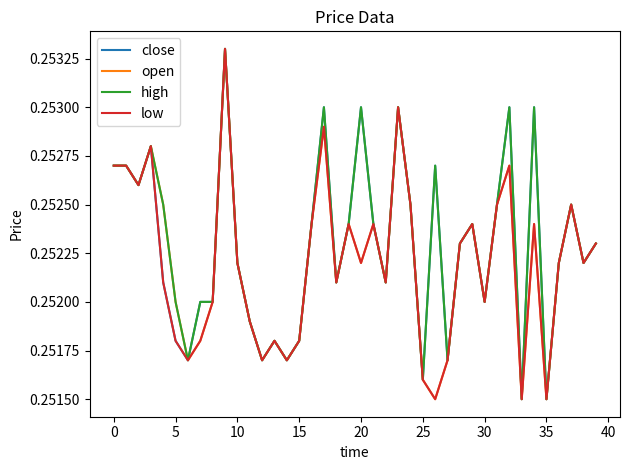

Does the chart display data point markers on the line(s)?

No